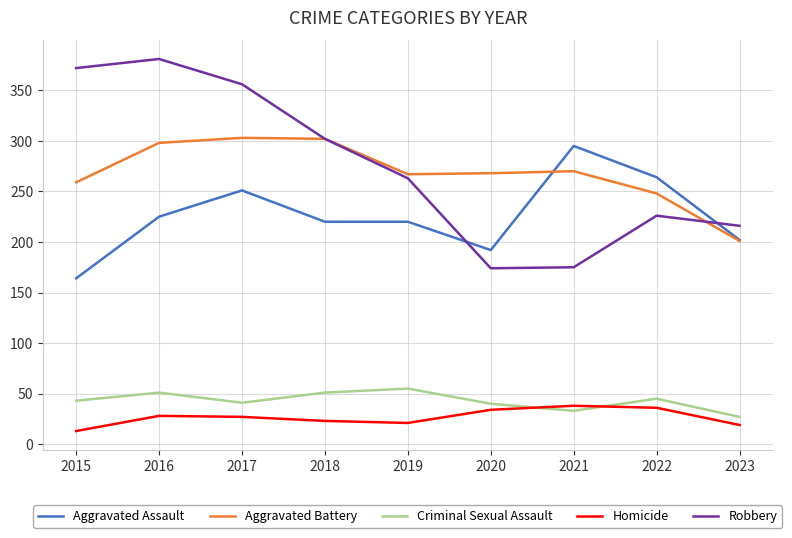

At which category does the chart reach its minimum across all series?

2015